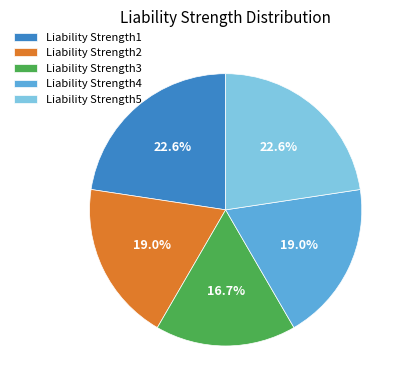

To the nearest percent, what percentage of the pie is Liability Strength2?

19%